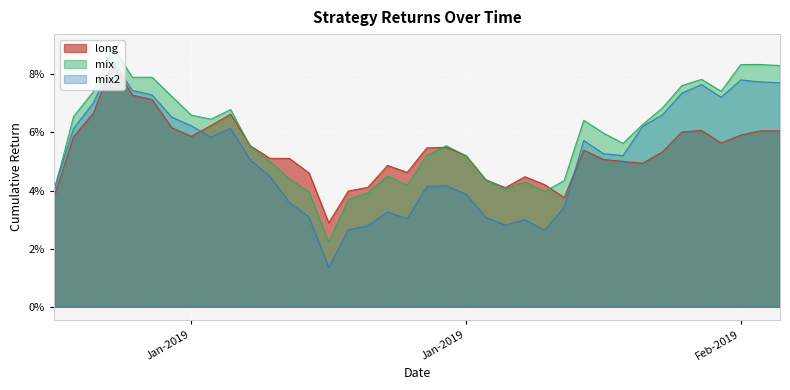

What are all the series names shown in the legend?

long, mix, mix2